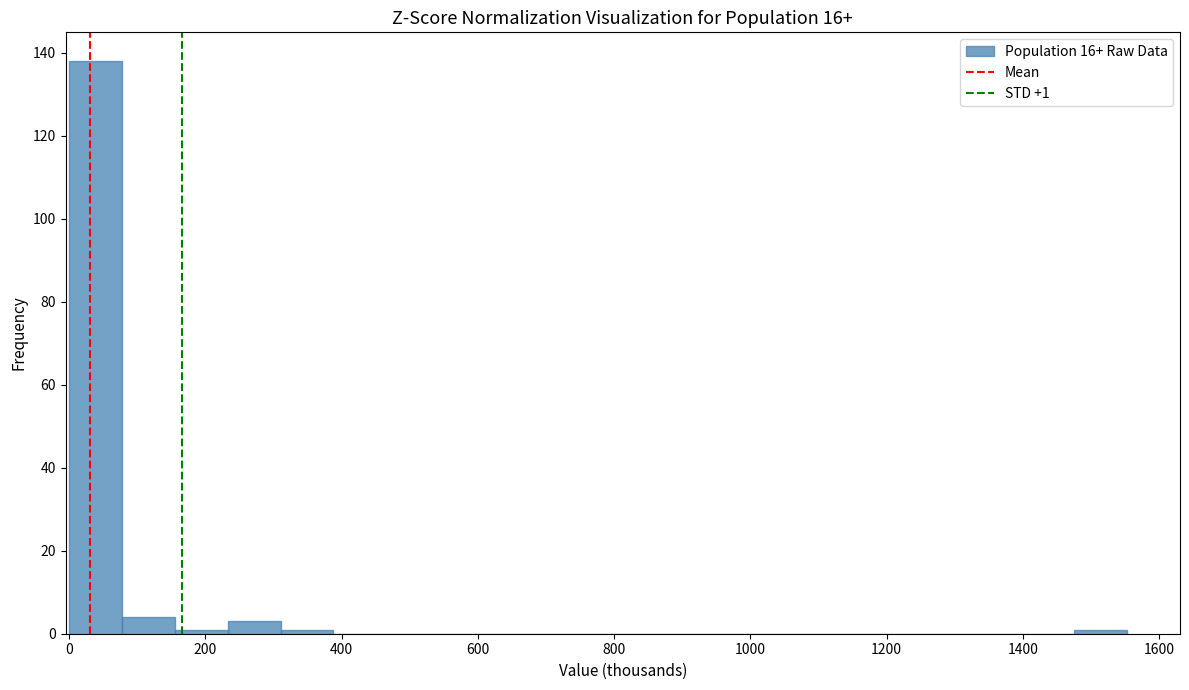

Read against the x-axis, roughly where is the centre of the tallest bar?

40